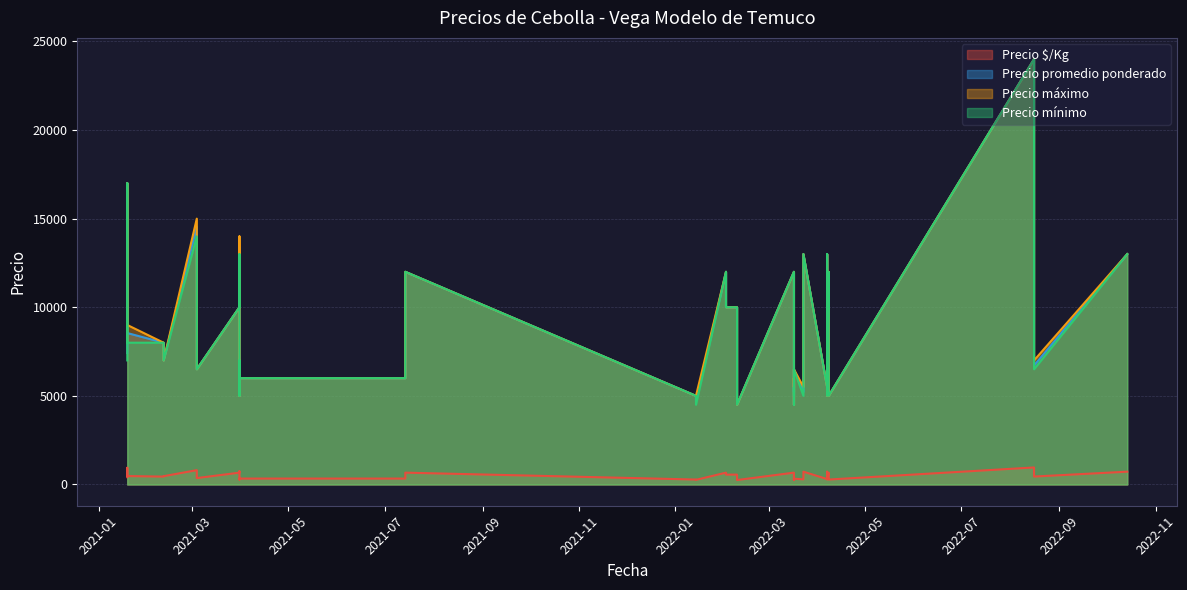

How many data points in Precio promedio ponderado are above 7000?

18